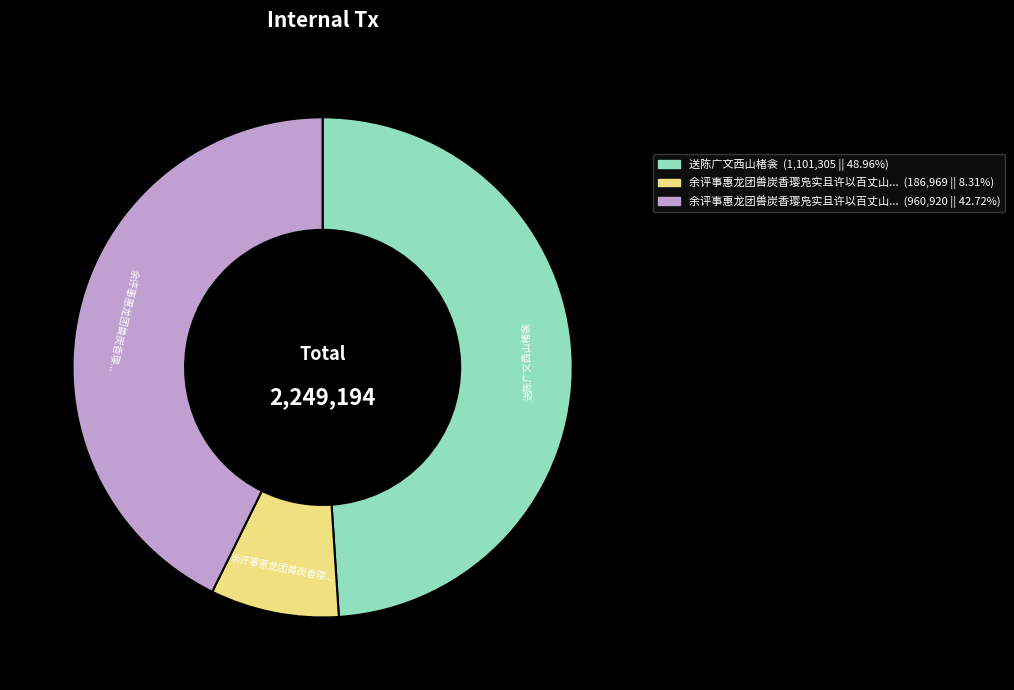

Count the number of slices in the pie.

3